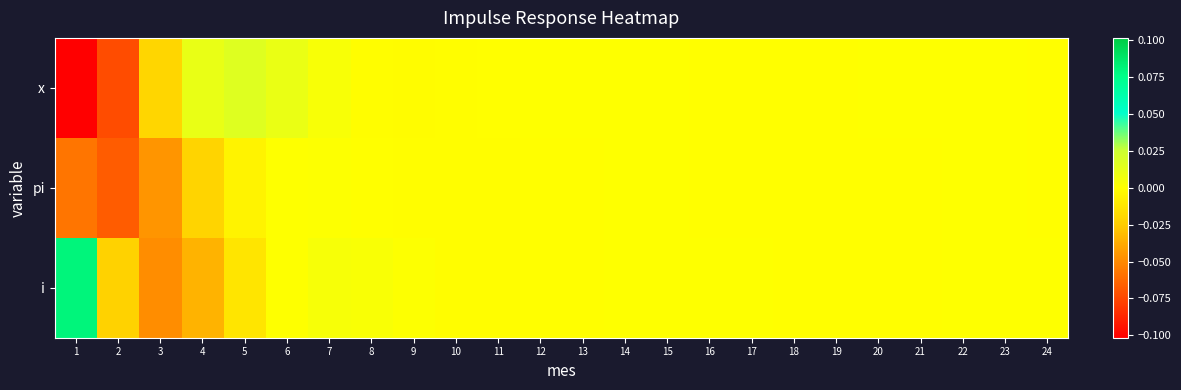

At how many categories does at least one series exceed 0?

18